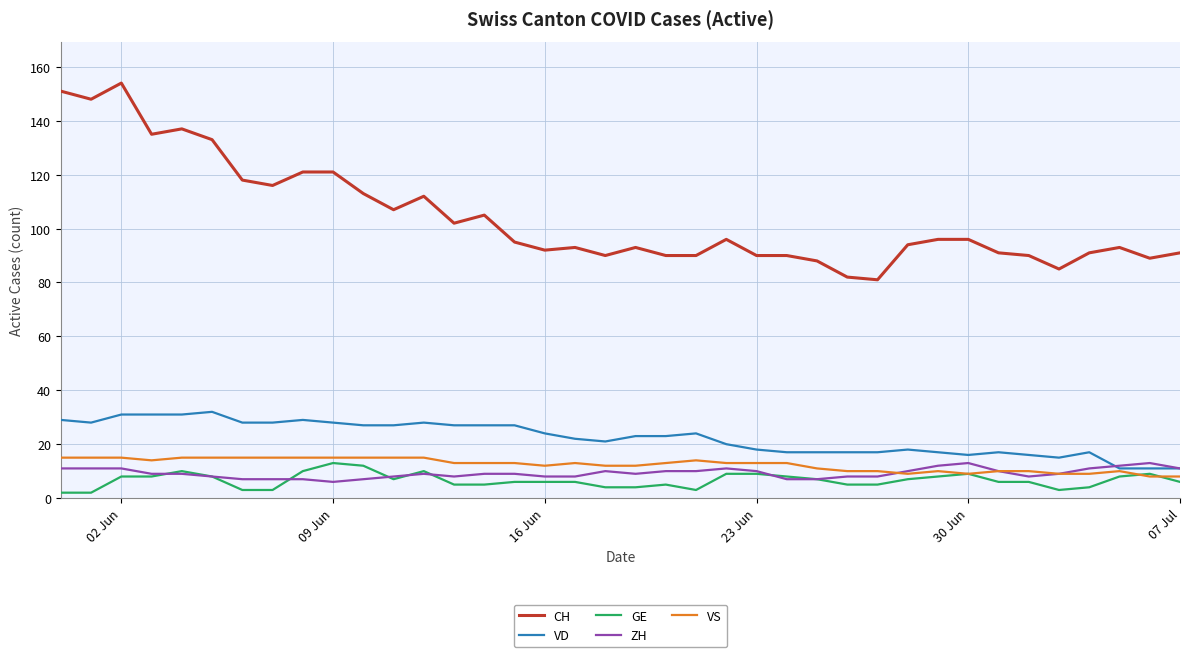

What is the minimum value for CH?

81